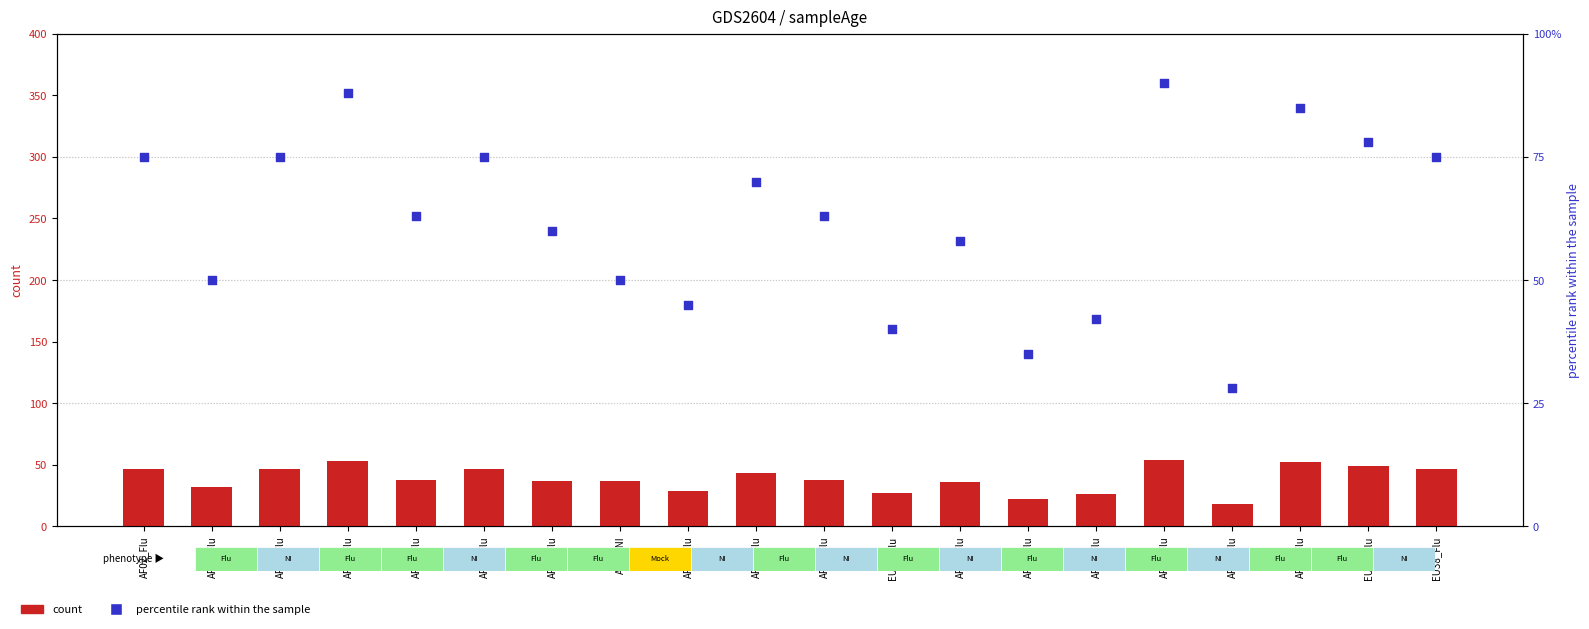

What is the total value across all series at AF06_Flu?

122